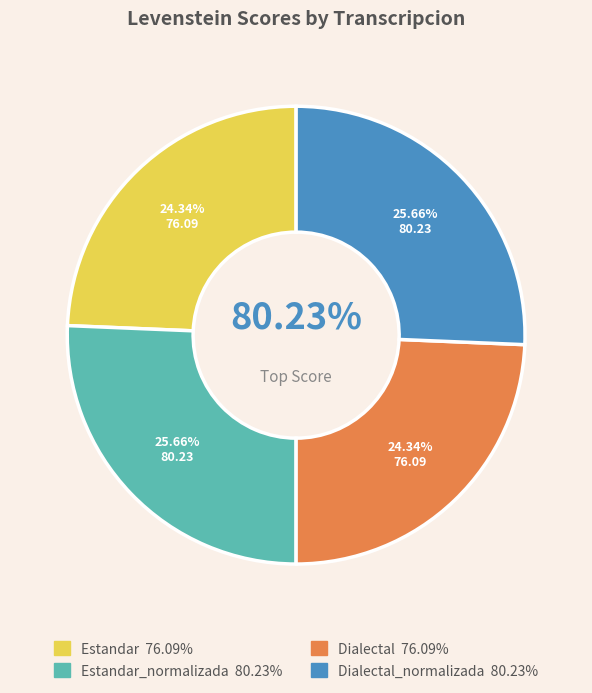

Count the number of slices in the pie.

4